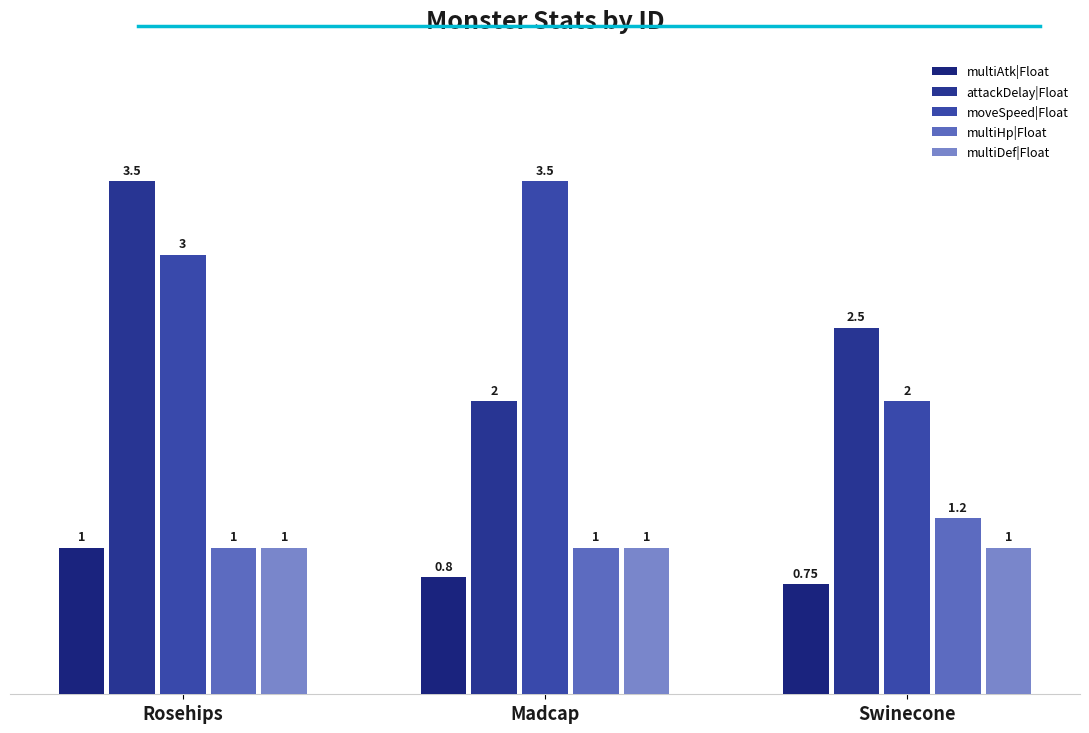

At how many categories does at least one series exceed 2?

3